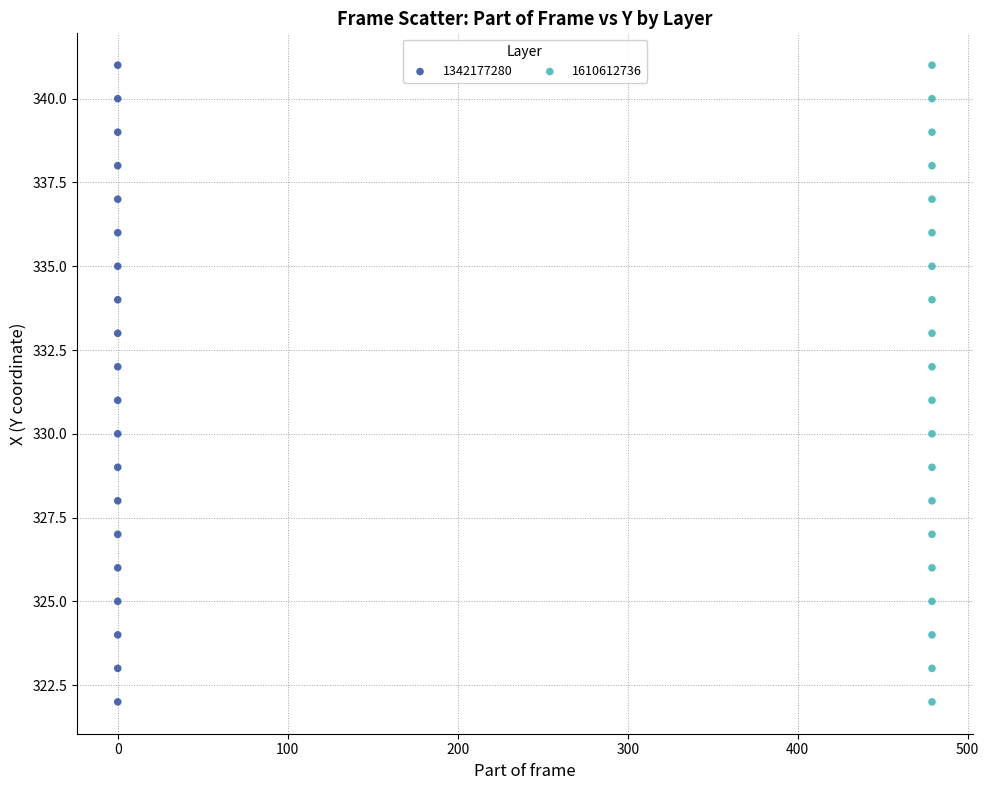

What are all the series names shown in the legend?

1342177280, 1610612736